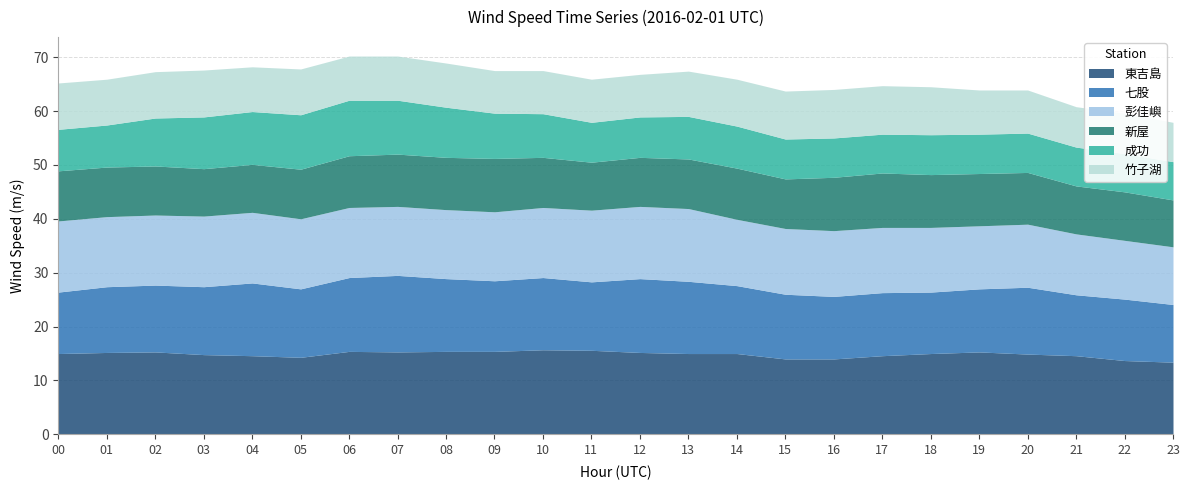

True or false: 東吉島 and 新屋 cross at least once.

False